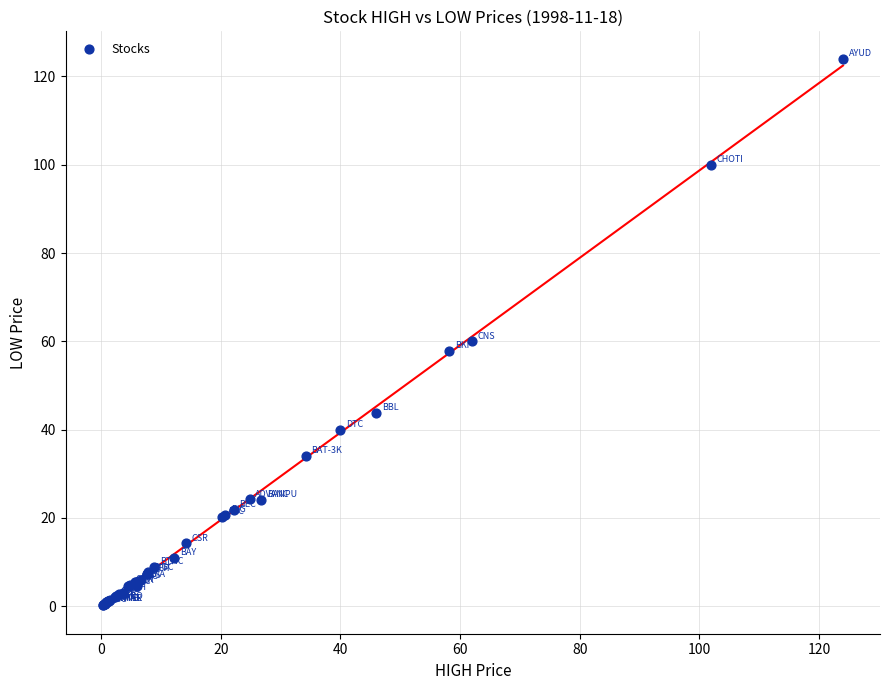

What Y value in the scatter plot is closest to 62?

60.0